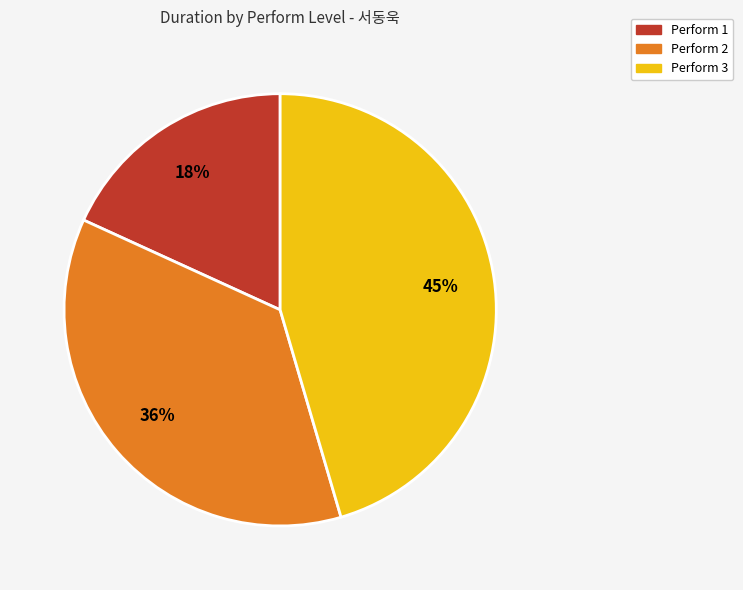

Count the number of slices in the pie.

3